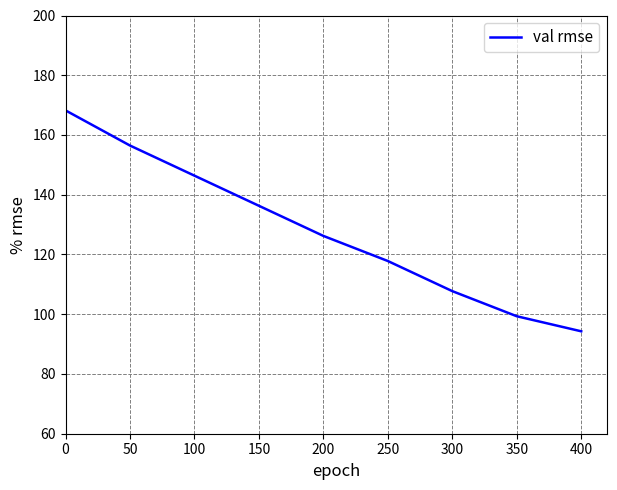

The value at 250 is 40.6. True or false?

False